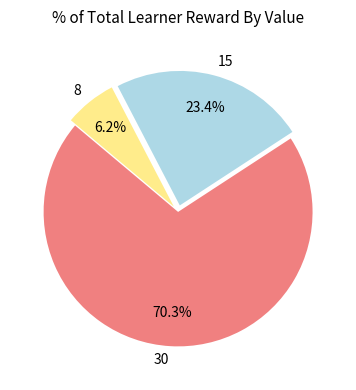

To the nearest percent, what is the difference between the largest and smallest slice percentages?

64%